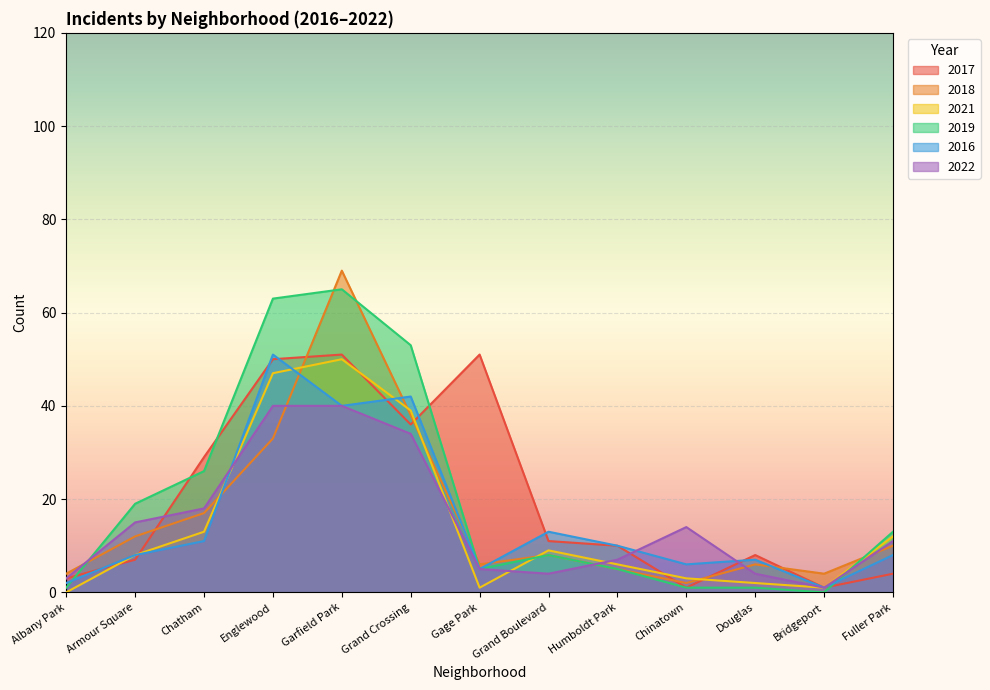

Where is 2022 nearest to the value 20?

Chatham